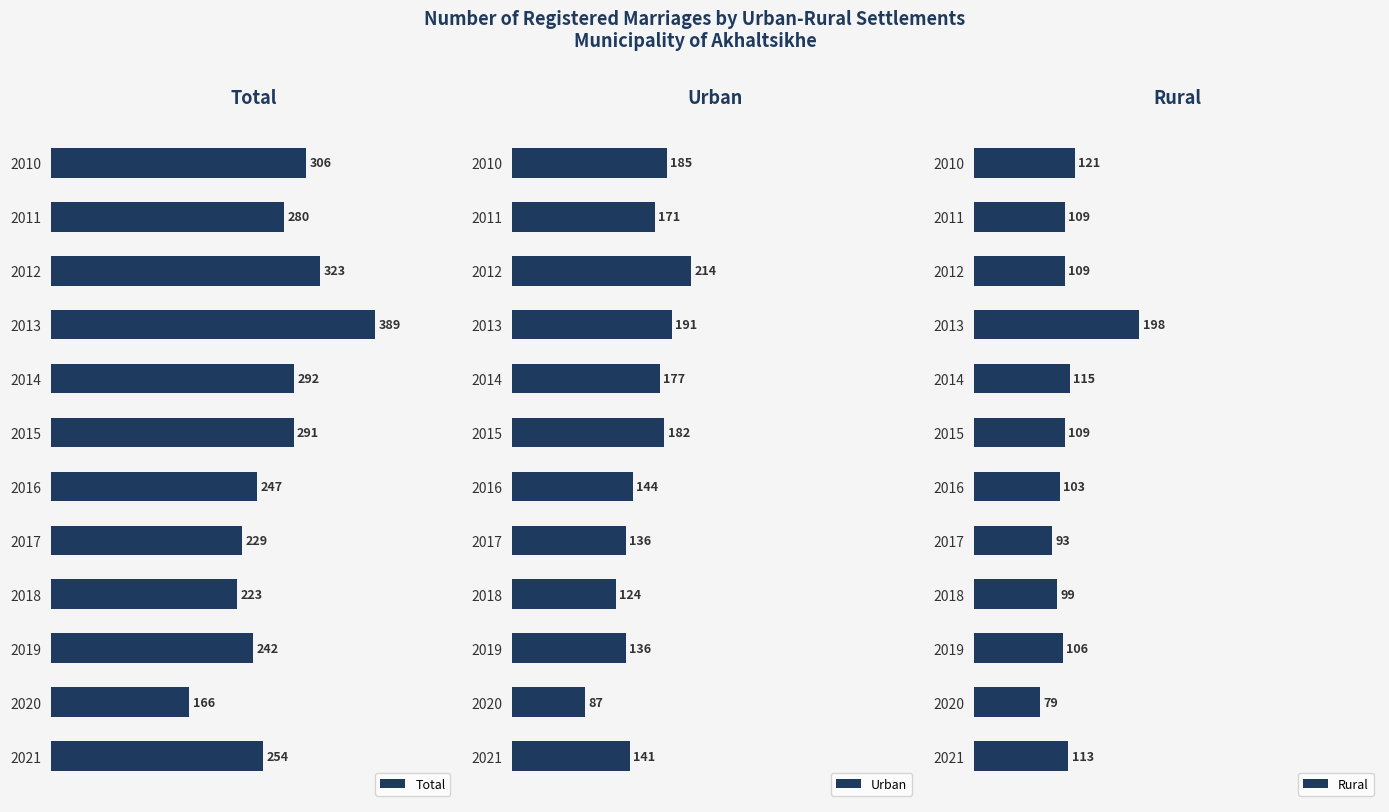

How many values in the Total series are below 280?

6